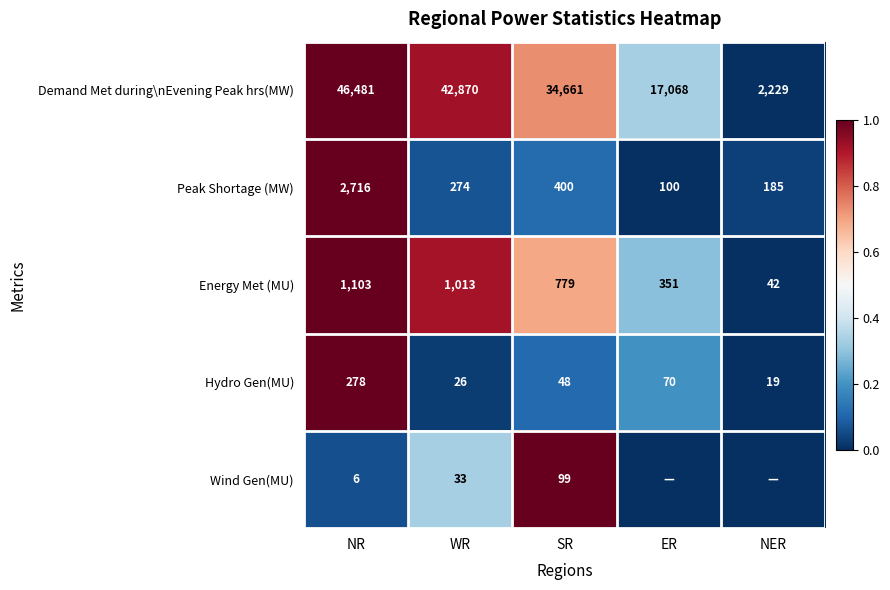

The Peak Shortage (MW) series shows 2716 at NR. True or false?

True